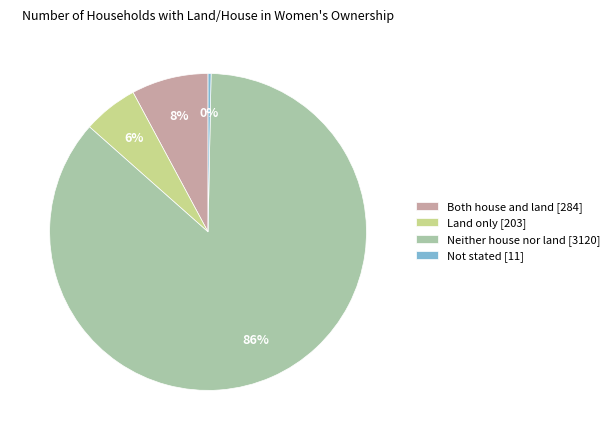

Does Neither house nor land account for over 50% of the chart?

Yes